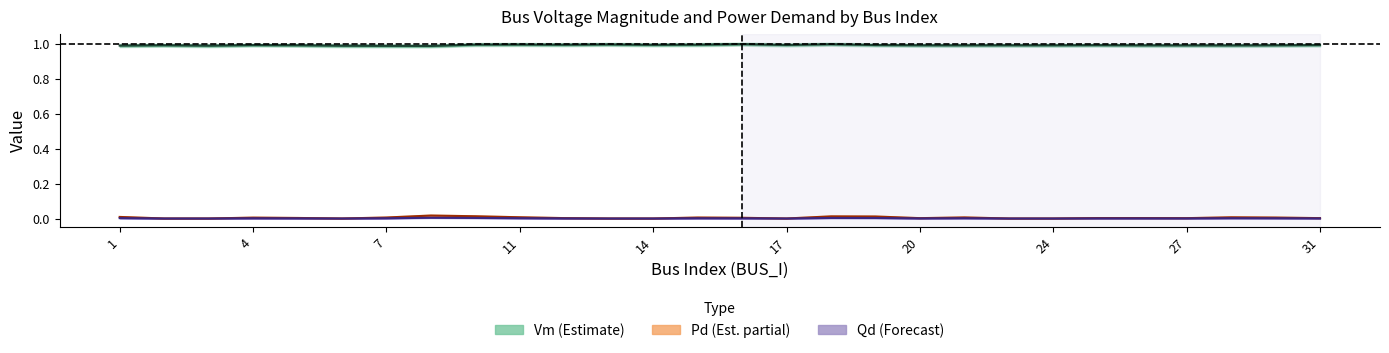

At which category is the sum across all series the highest?

18